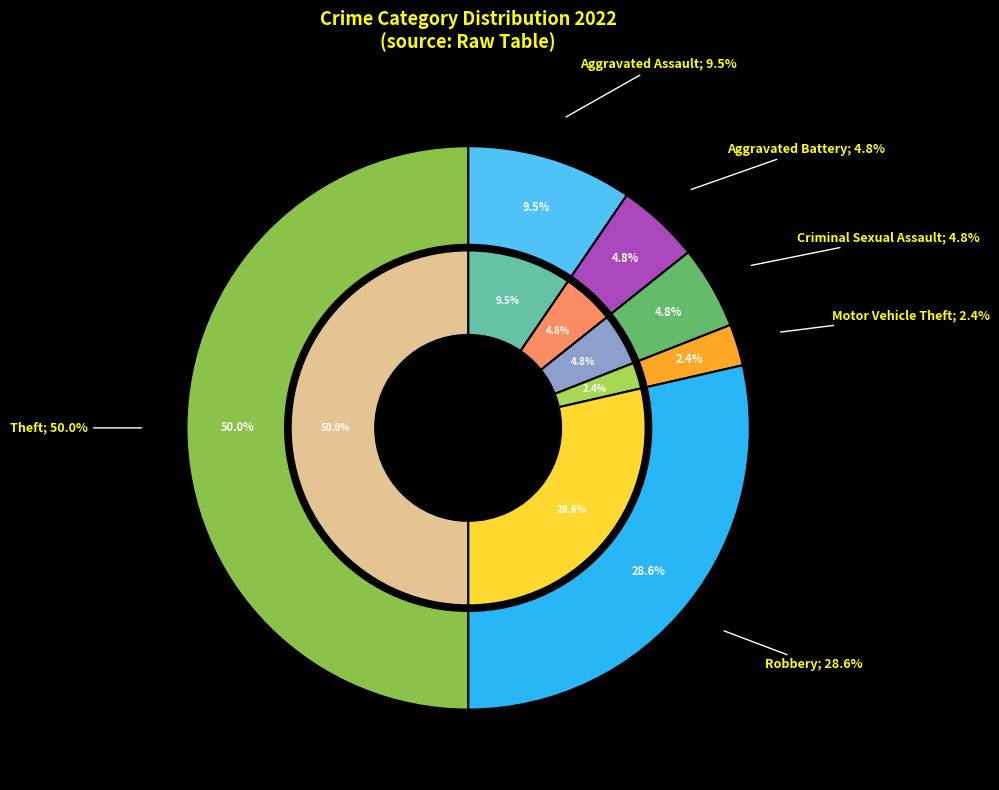

Is there a majority slice in this chart?

No